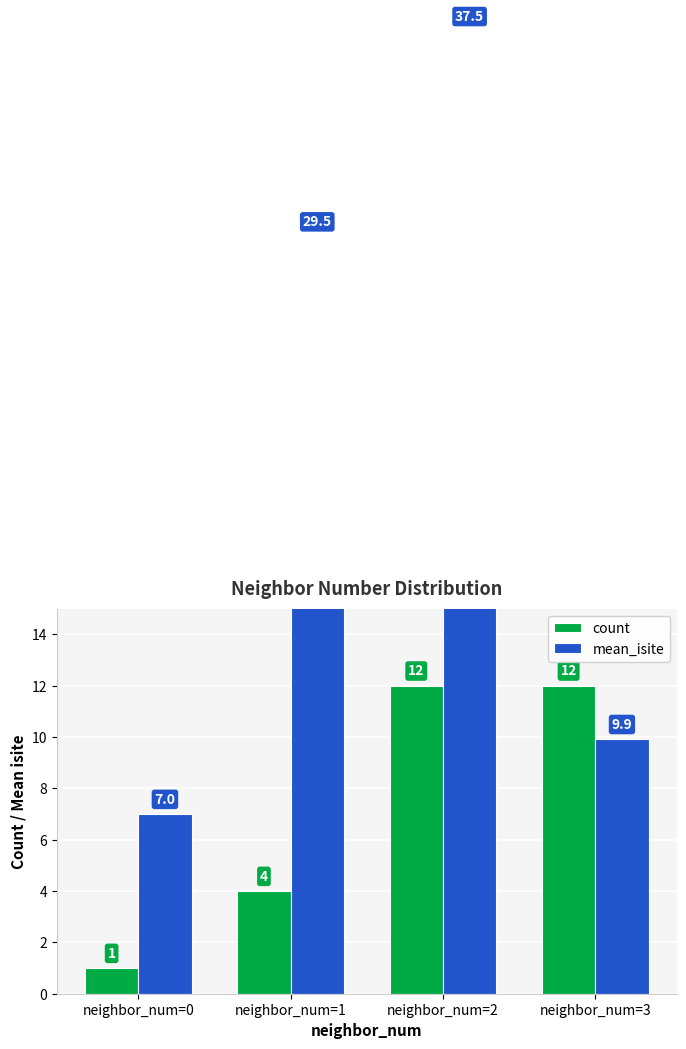

List the series in order of their overall mean, lowest first.

count, mean_isite